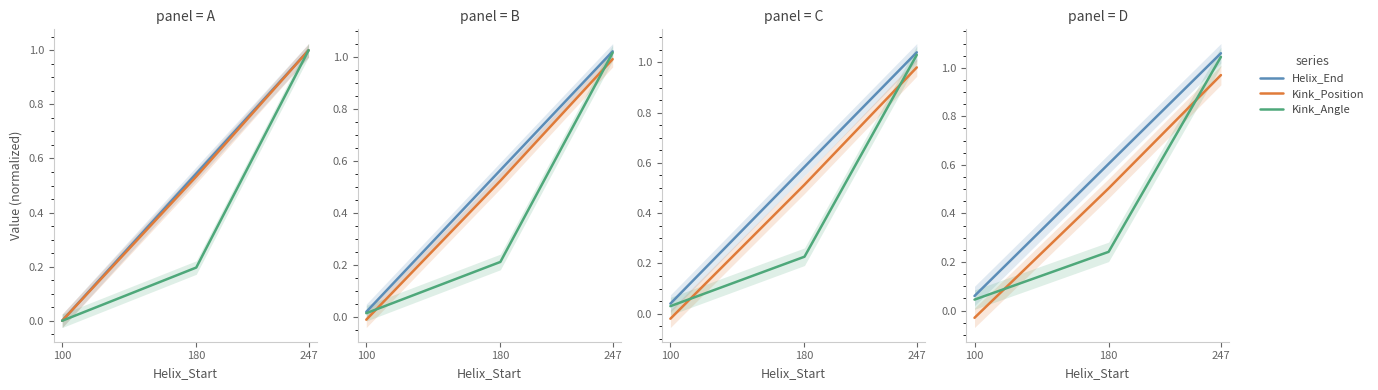

Where is Kink_Position nearest to the value 0?

100